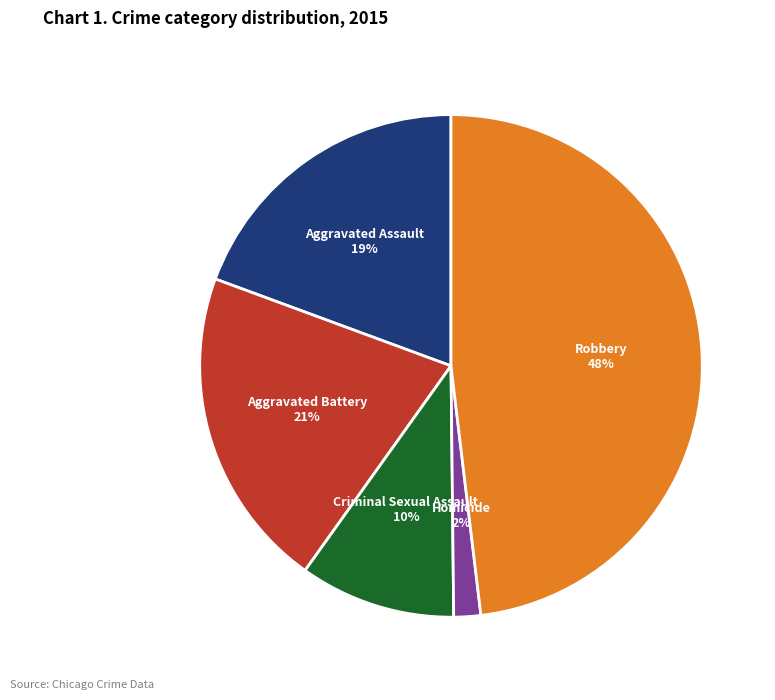

True or false: Robbery accounts for 36% of the total.

False